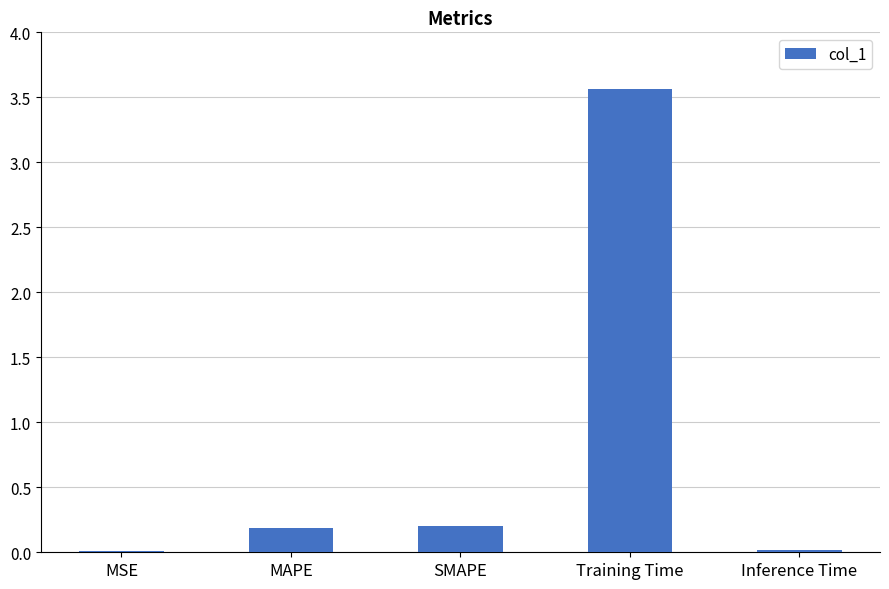

True or false: the data shows 0.0 at Inference Time.

True